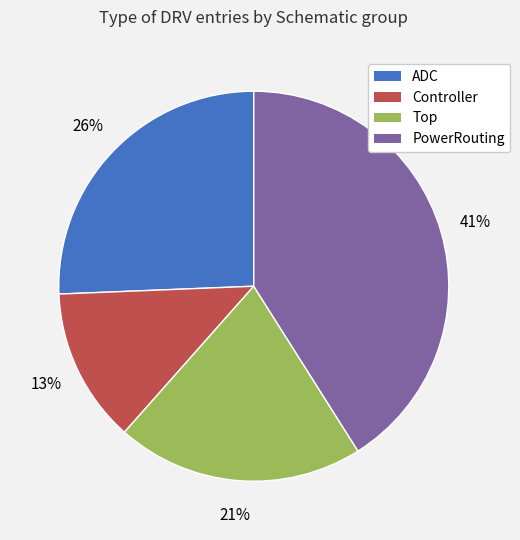

What percentage is the PowerRouting slice, to the nearest percent?

41%